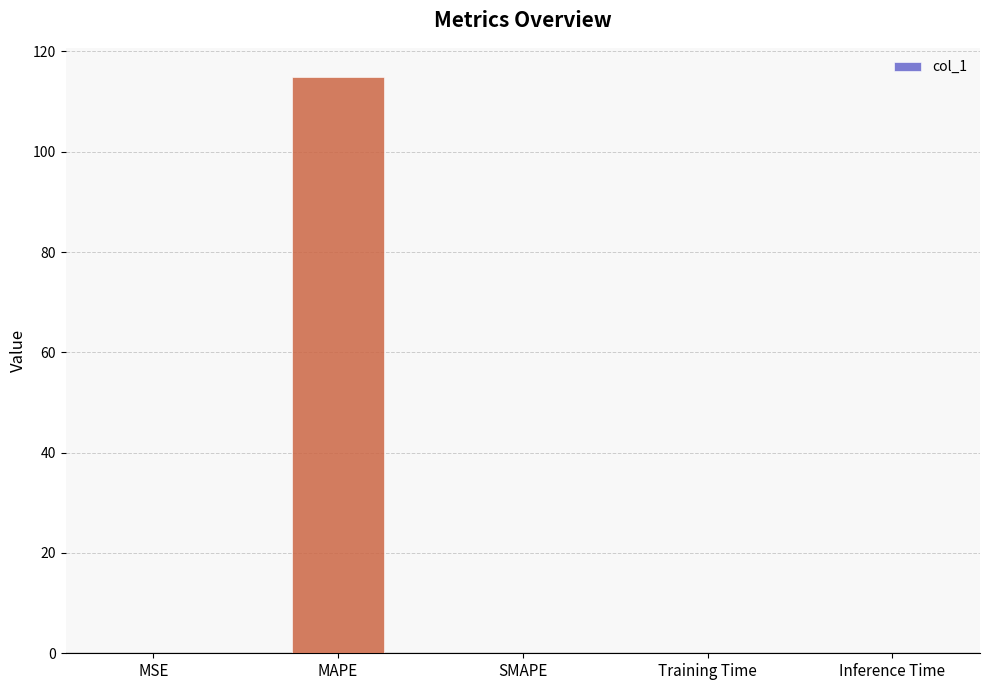

What is the sum of all values?

115.0